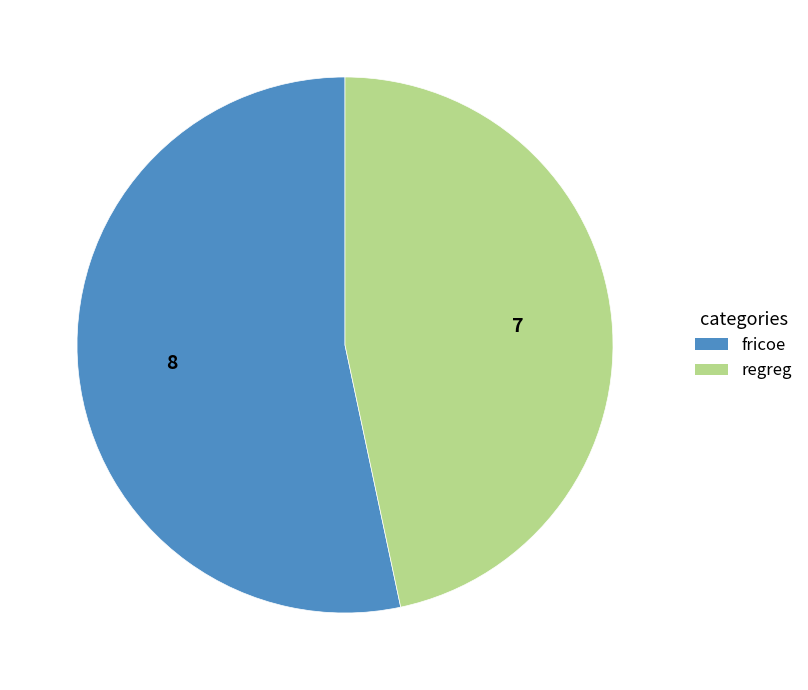

The regreg slice represents 58% of the pie. True or false?

False